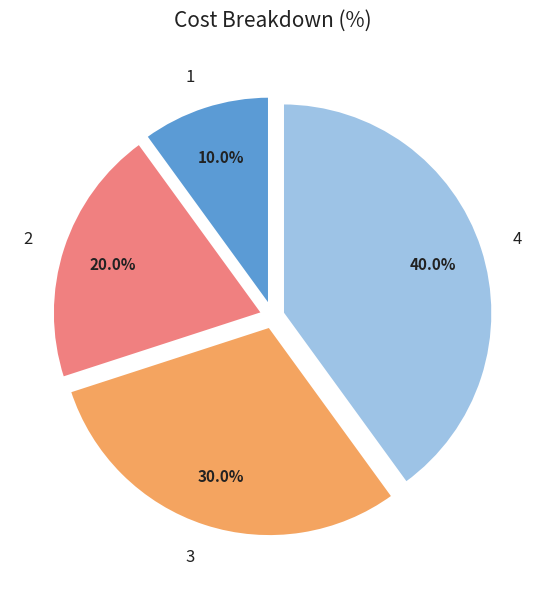

To the nearest percent, what portion does 2 represent?

20%